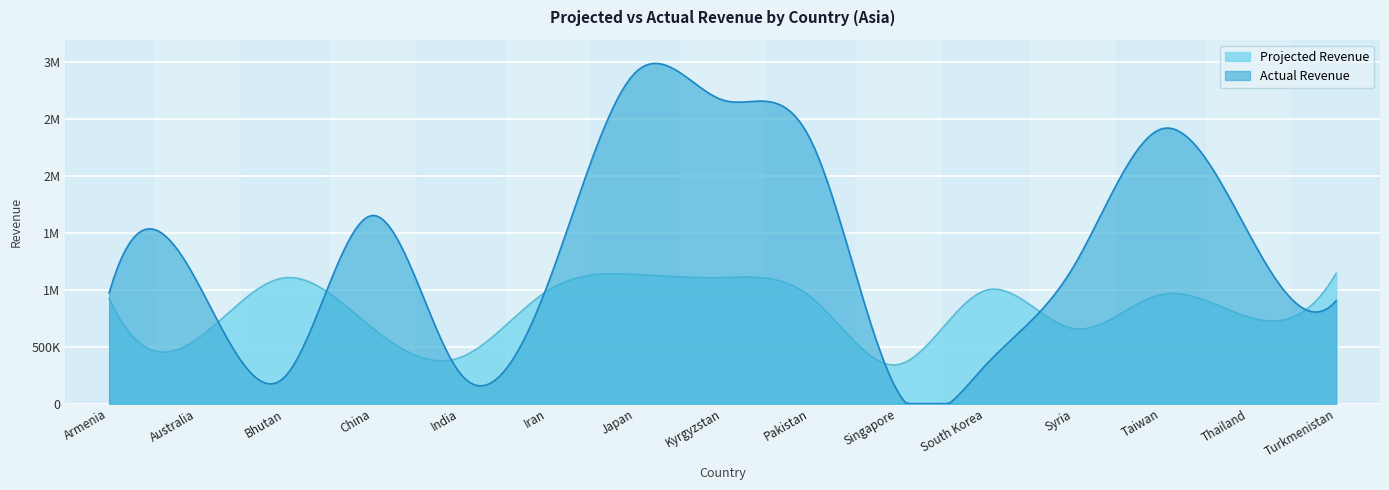

Where does the Projected Revenue series first go above 941131?

Bhutan